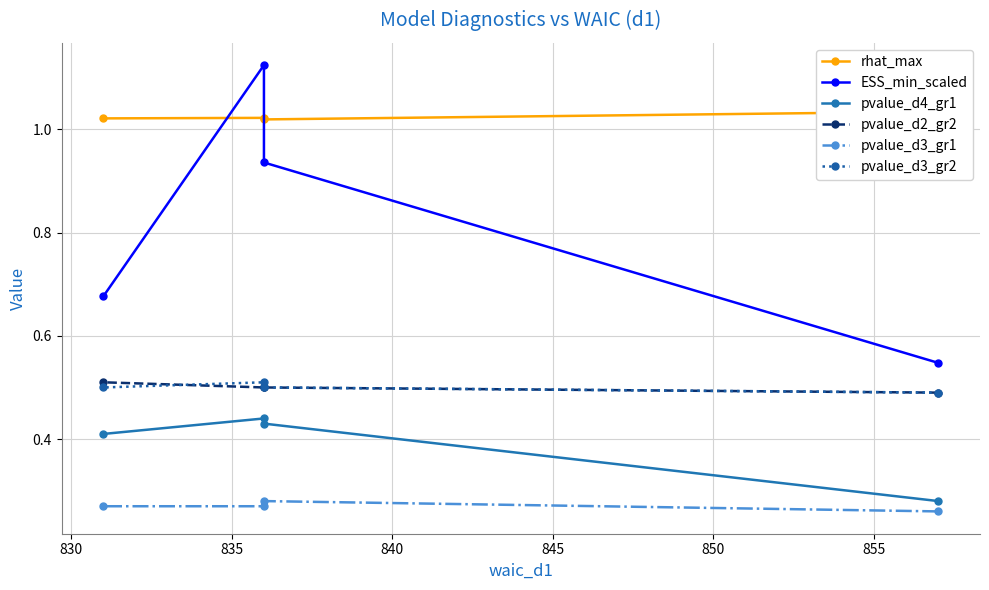

What is the value of the pvalue_d3_gr2 point at the 3rd from the left?

0.5